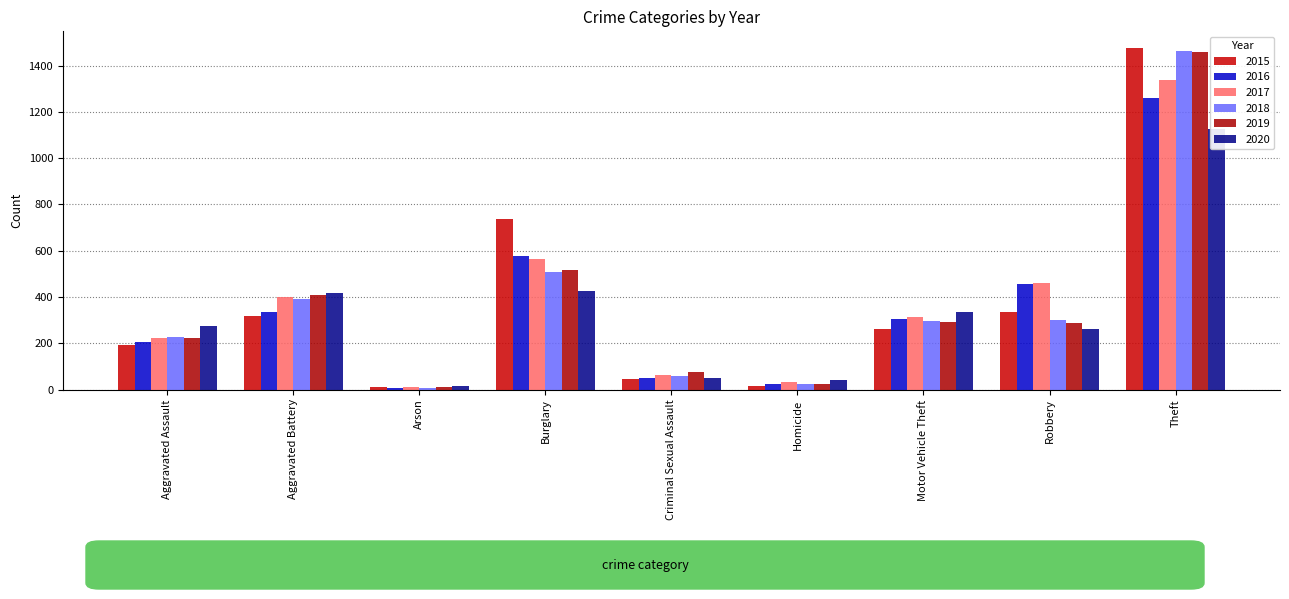

At which label does 2015 first exceed 263?

Aggravated Battery